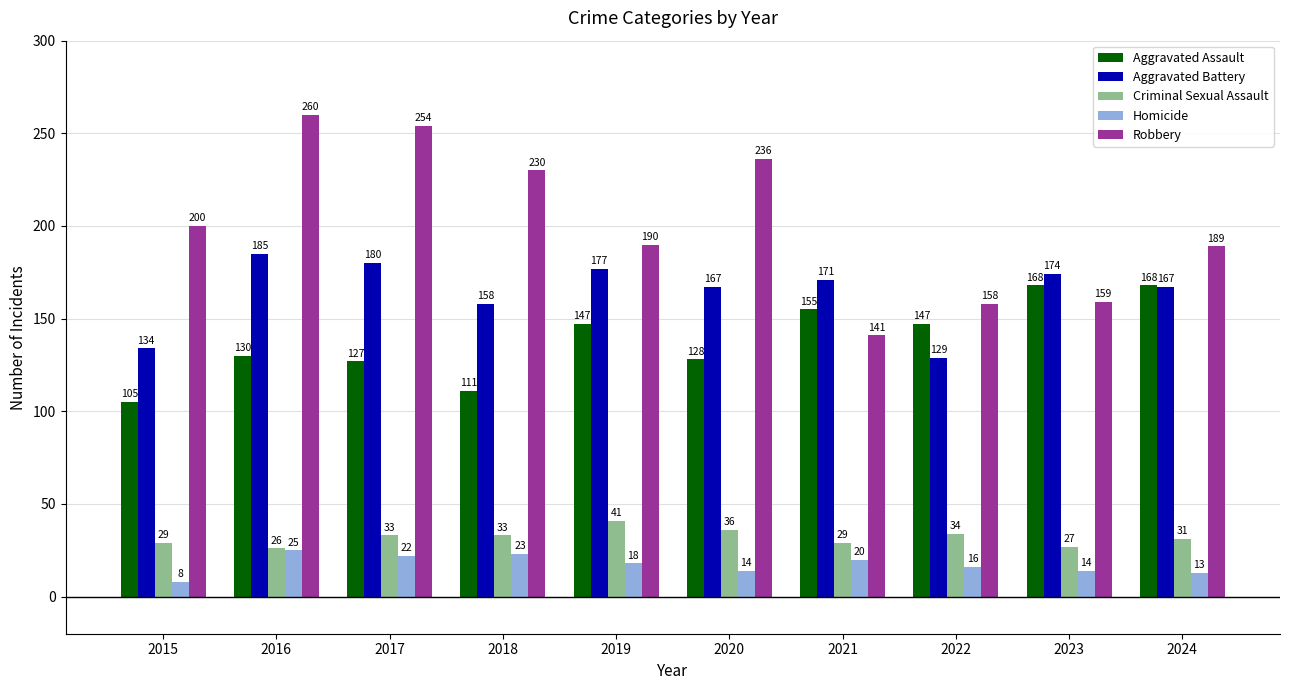

Reading left to right, what are all the values shown in this chart?

Aggravated Assault: 2015=105	2016=130	2017=127	2018=111	2019=147	2020=128	2021=155	2022=147	2023=168	2024=168
Aggravated Battery: 2015=134	2016=185	2017=180	2018=158	2019=177	2020=167	2021=171	2022=129	2023=174	2024=167
Criminal Sexual Assault: 2015=29	2016=26	2017=33	2018=33	2019=41	2020=36	2021=29	2022=34	2023=27	2024=31
Homicide: 2015=8	2016=25	2017=22	2018=23	2019=18	2020=14	2021=20	2022=16	2023=14	2024=13
Robbery: 2015=200	2016=260	2017=254	2018=230	2019=190	2020=236	2021=141	2022=158	2023=159	2024=189